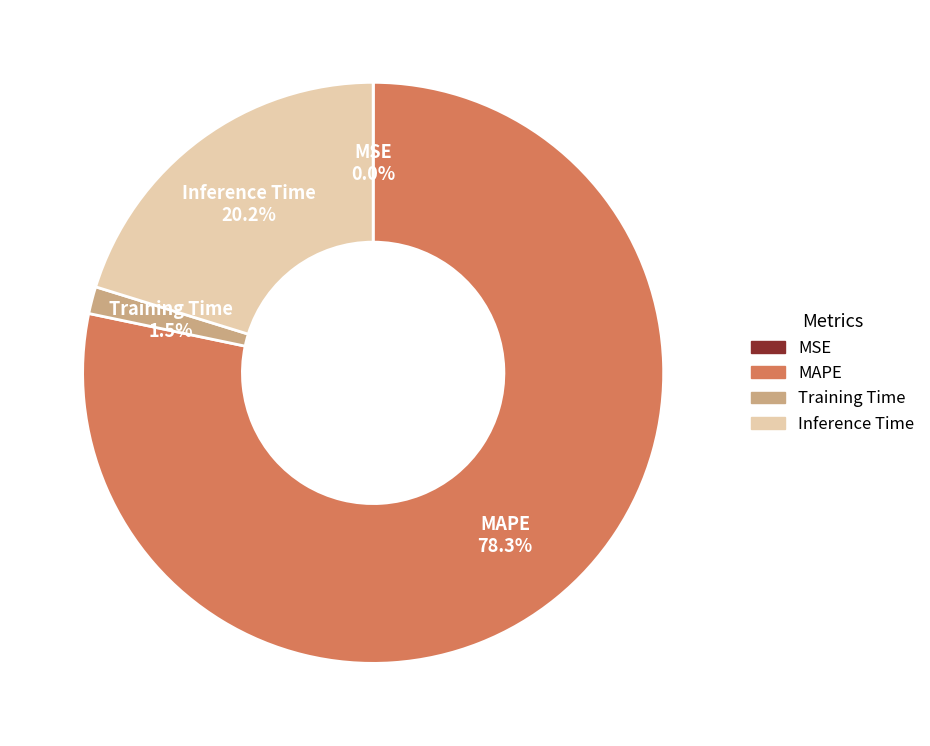

Which category accounts for the majority?

MAPE